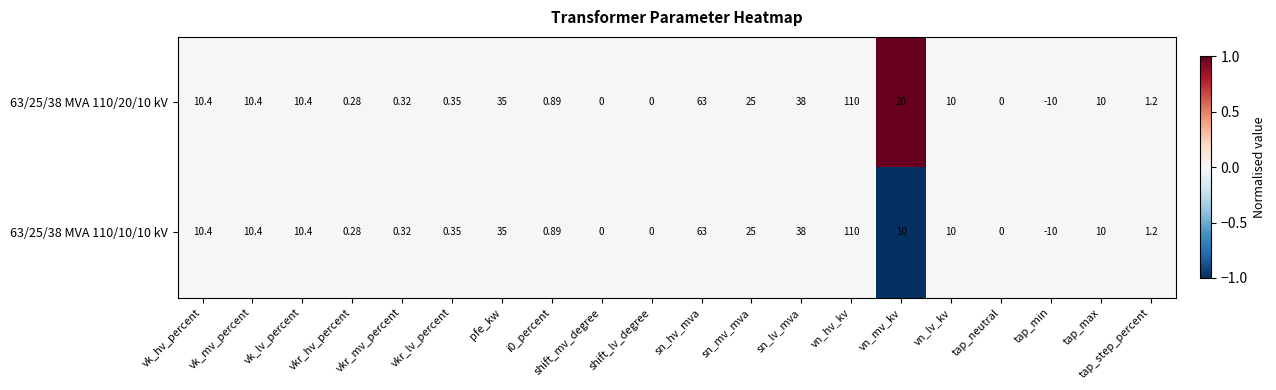

How many negative values does the 63/25/38 MVA 110/20/10 kV series have?

1